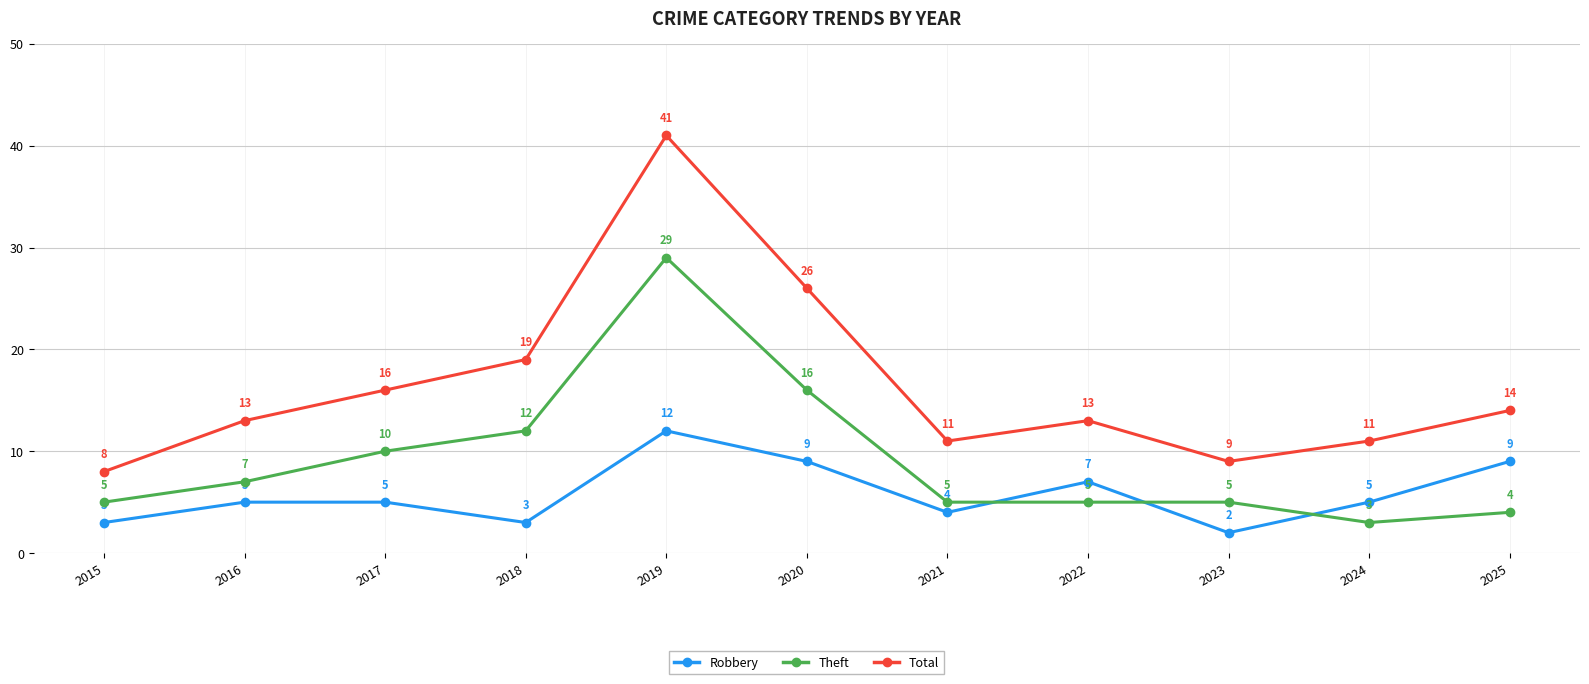

What are all the series names shown in the legend?

Robbery, Theft, Total